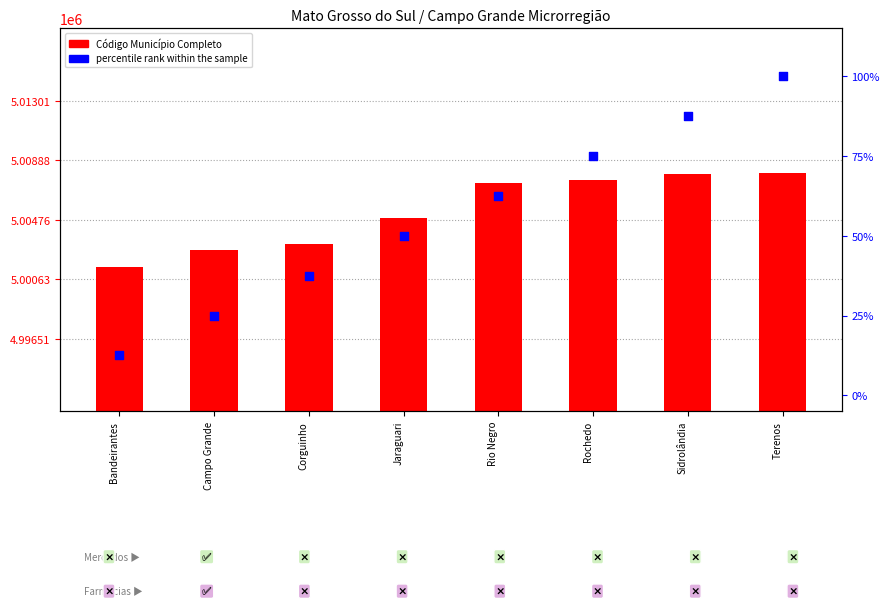

Which series reaches the minimum Y coordinate?

percentile rank within the sample